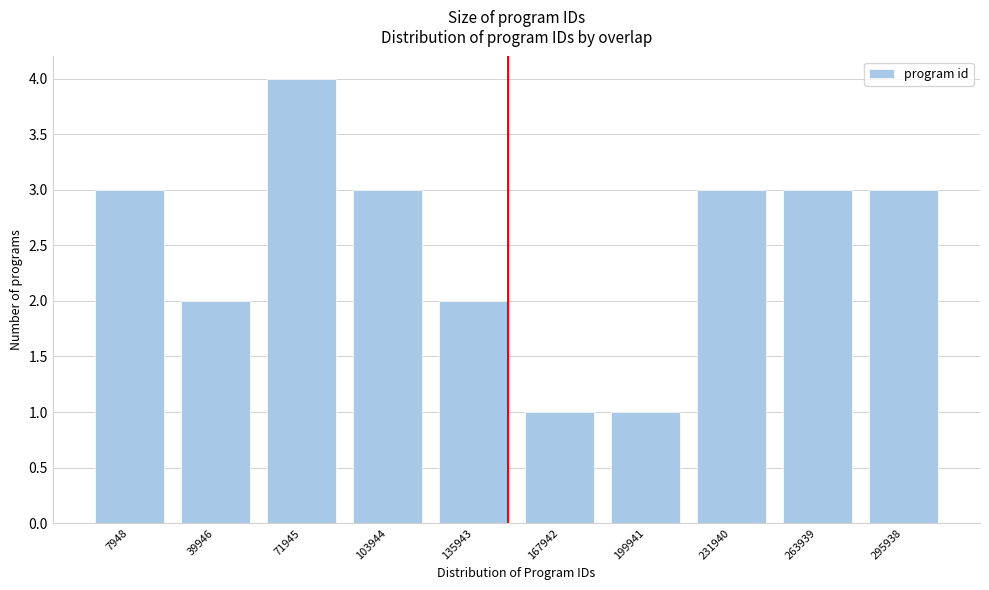

Reading left to right, extract all data points from this chart.

3	2	4	3	2	1	1	3	3	3